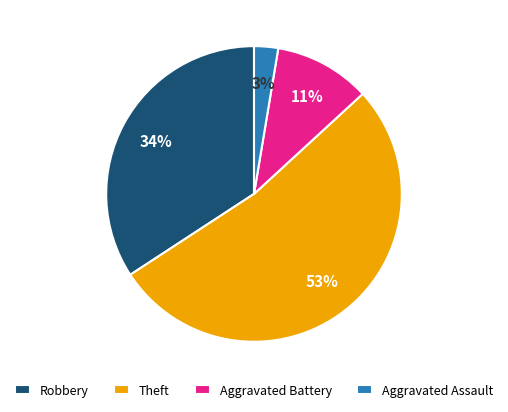

Which has a higher value, Robbery or Aggravated Assault?

Robbery